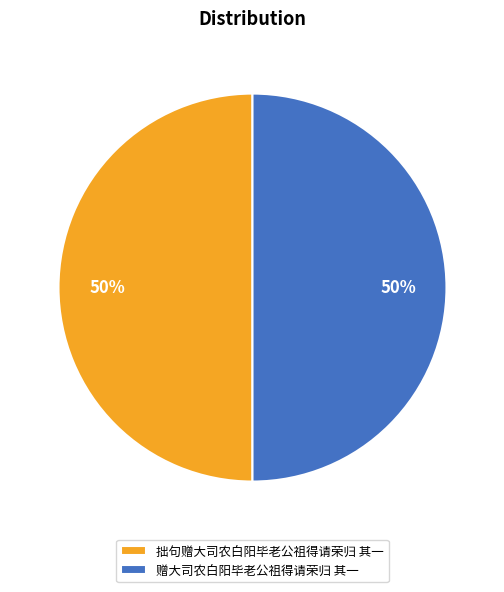

To the nearest percent, what percentage of the pie is 赠大司农白阳毕老公祖得请荣归 其一?

50%